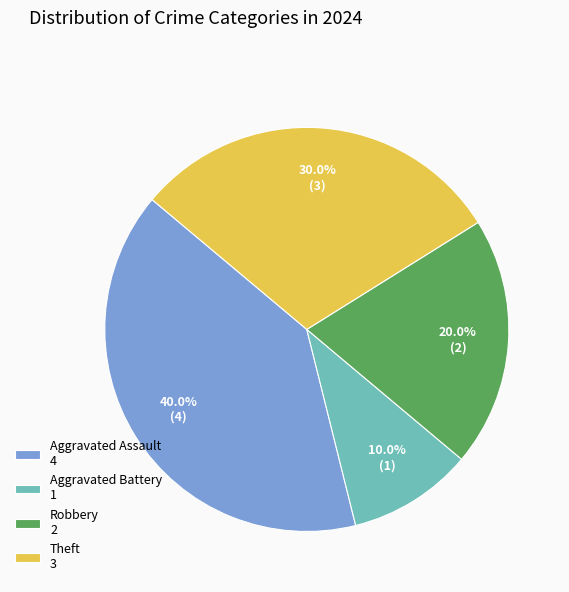

Between Aggravated Assault 4 and Theft 3, which is larger?

Aggravated Assault 4